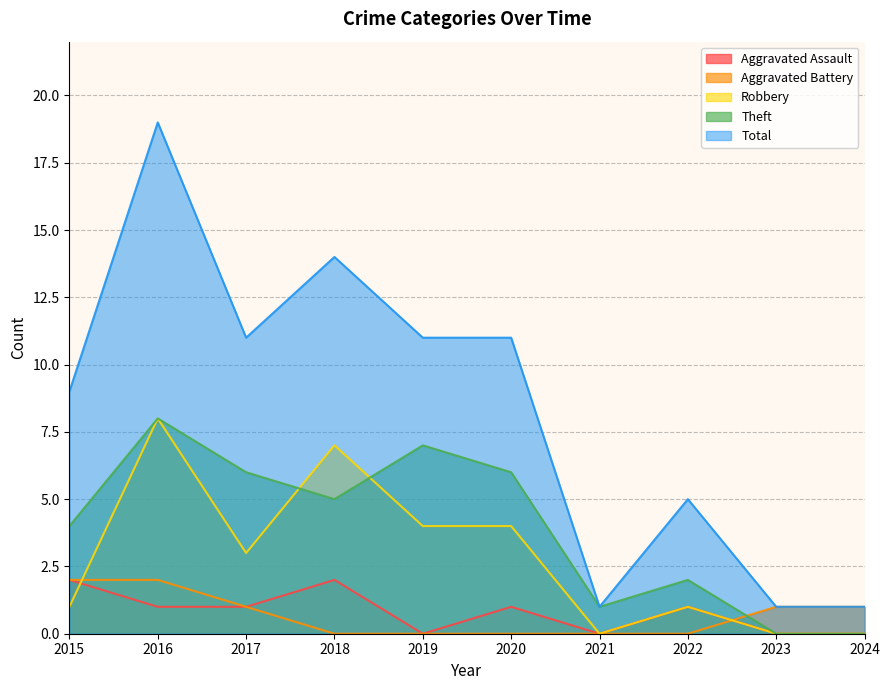

At which label does Total first exceed 11?

2016